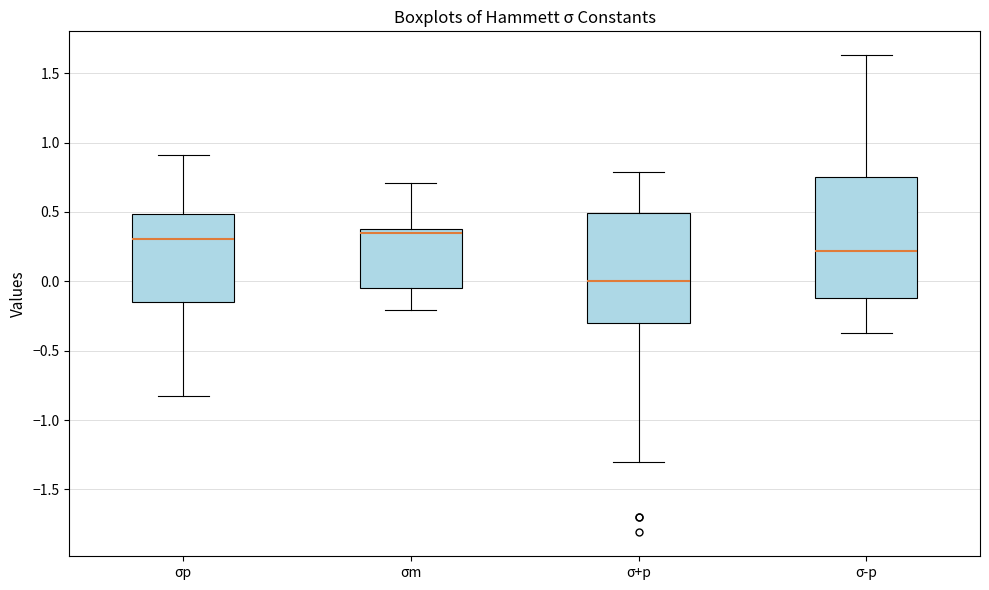

Reading left to right, transcribe this box plot: for each box, give where its median line is, the range the box spans, and where its two whiskers end, as read against the y-axis. The values are not printed on the chart, so give them approximately, as read against the axis.

σp: median 0.30, box -0.15 to 0.50, whiskers -0.85 to 0.90
σm: median 0.35, box -0.05 to 0.40, whiskers -0.20 to 0.70
σ+p: median 0.00, box -0.30 to 0.50, whiskers -1.30 to 0.80
σ-p: median 0.20, box -0.10 to 0.75, whiskers -0.35 to 1.65